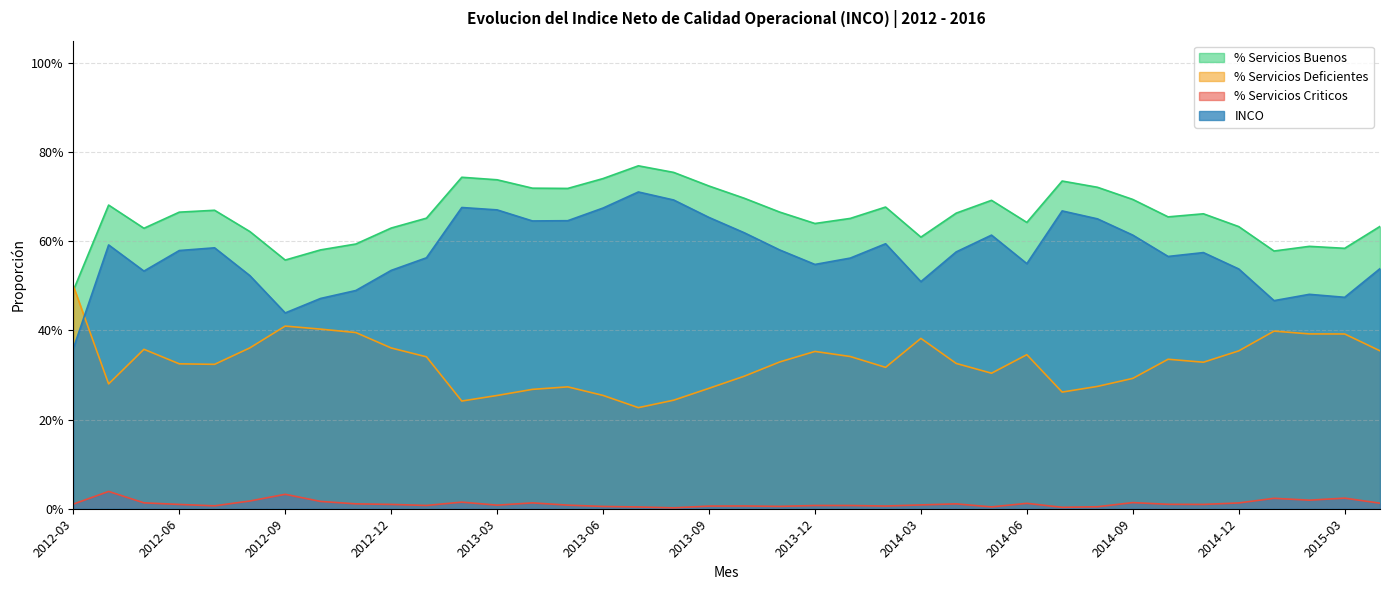

Where is INCO nearest to the value 0?

2012-03